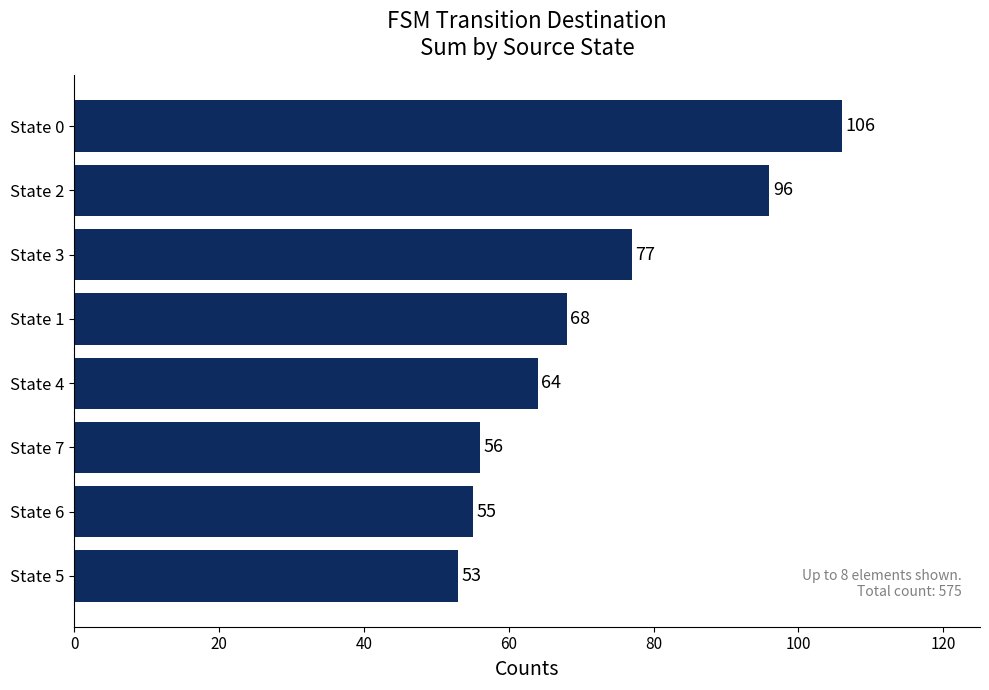

What is the value of the 2nd bar from the top?

96